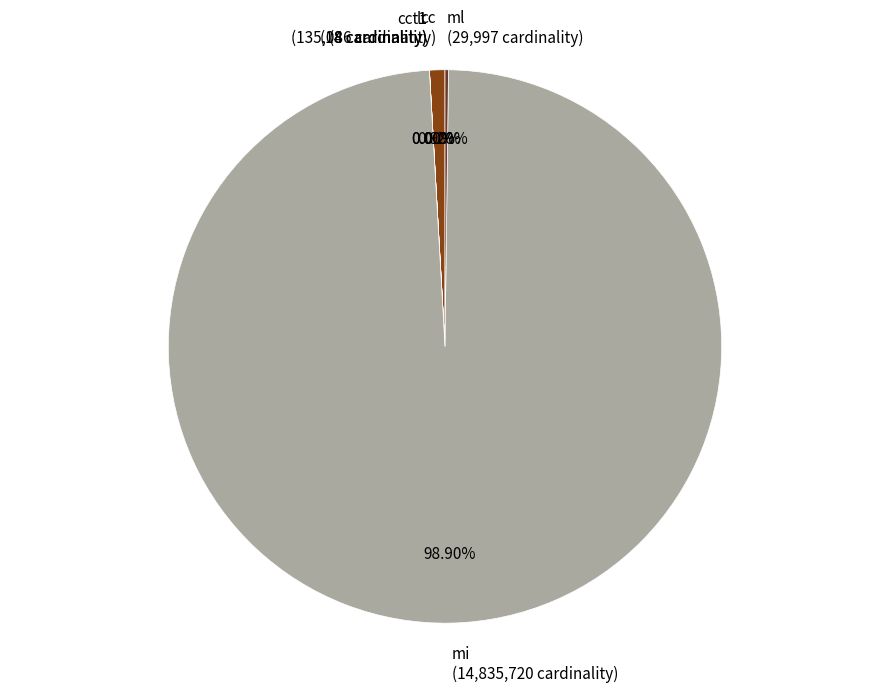

Which category accounts for the majority?

mi (14,835,720 cardinality)